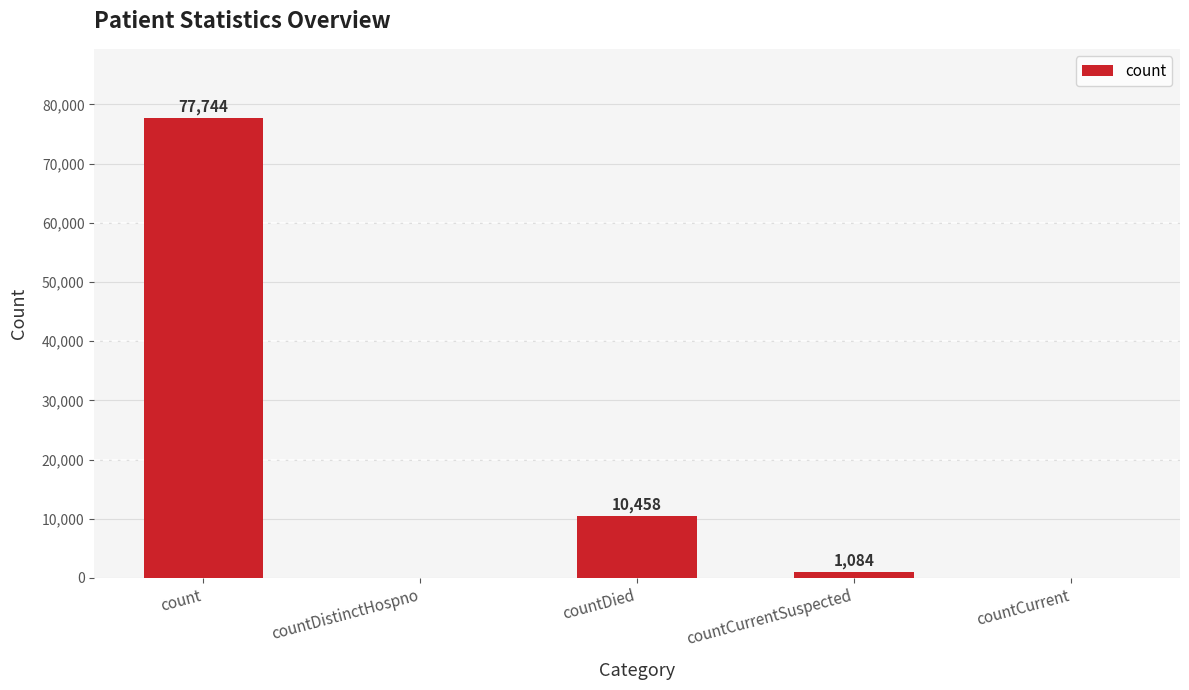

Count the number of categories in the chart.

5